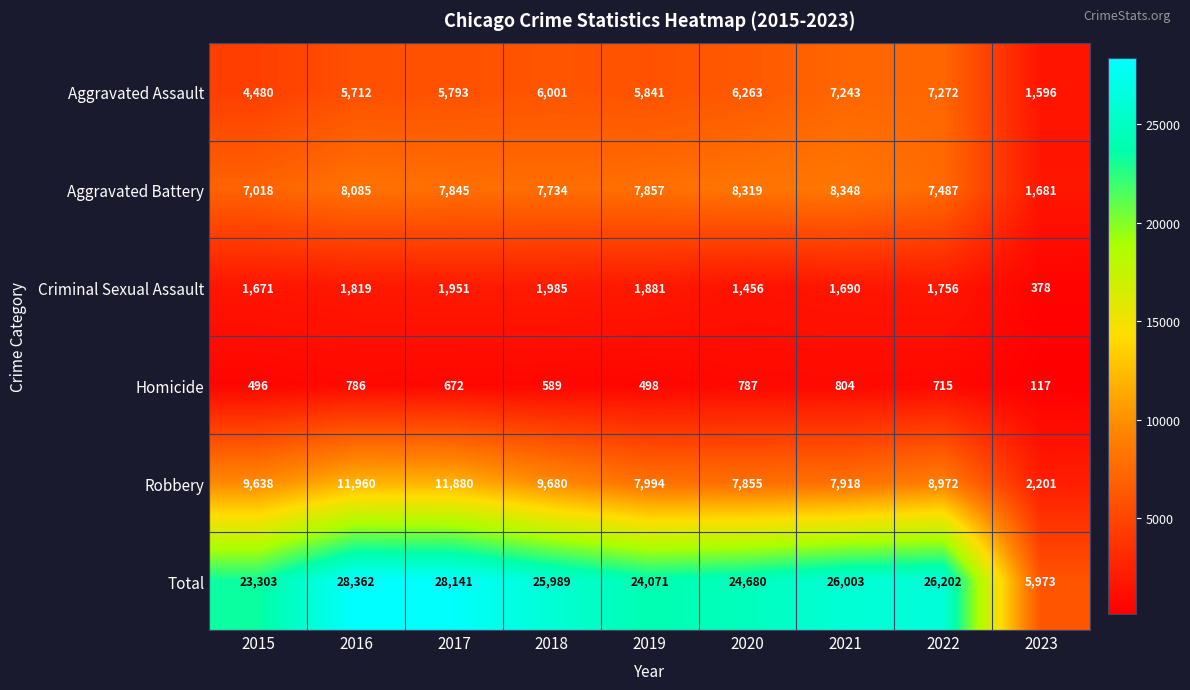

The value of Aggravated Battery at 2017 is 3083. True or false?

False